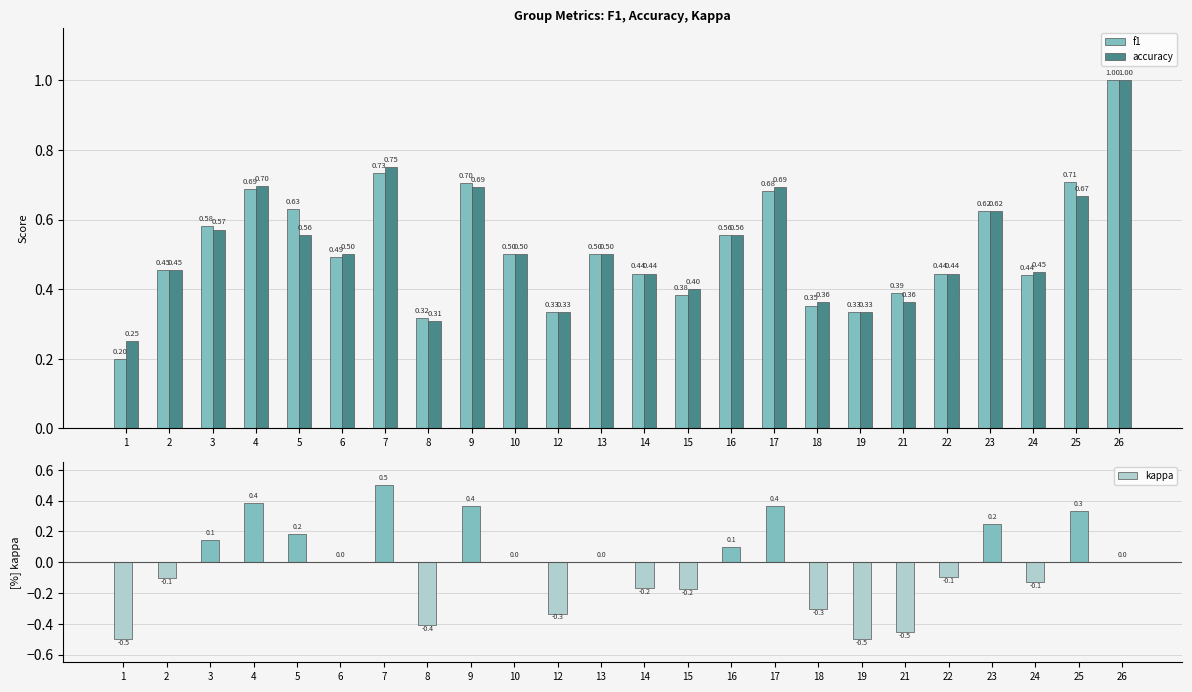

Count the number of categories in the chart.

24